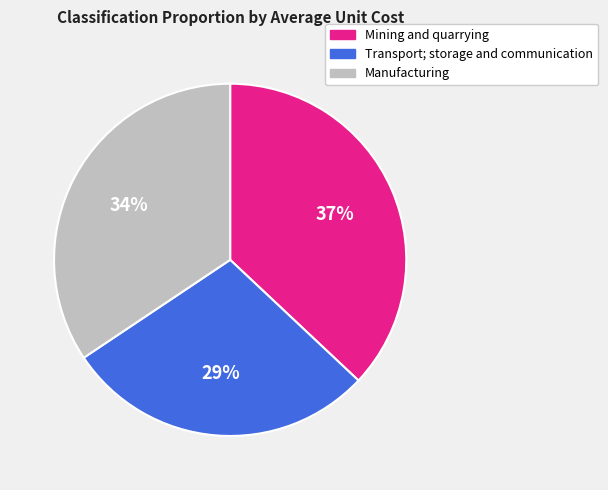

To the nearest percent, what percentage of the pie is Transport; storage and communication?

29%